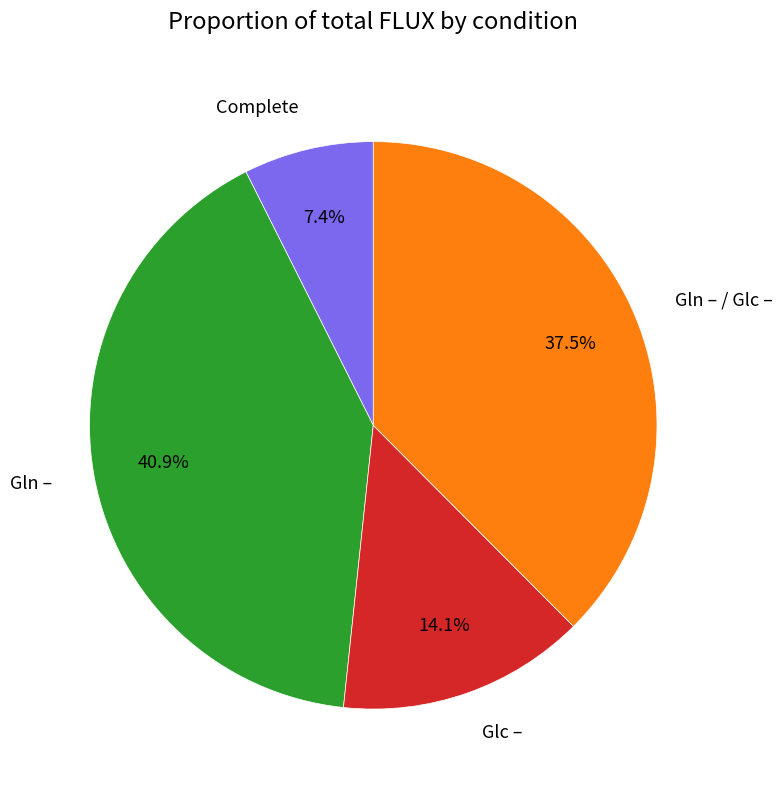

Does any single category account for the majority?

No